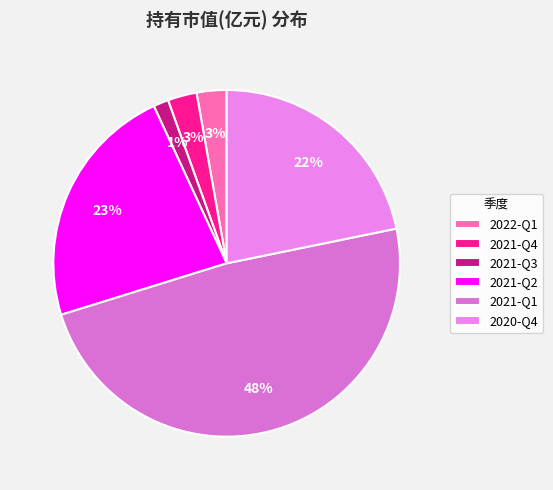

Is it true that 2020-Q4 is 22% of the pie?

True